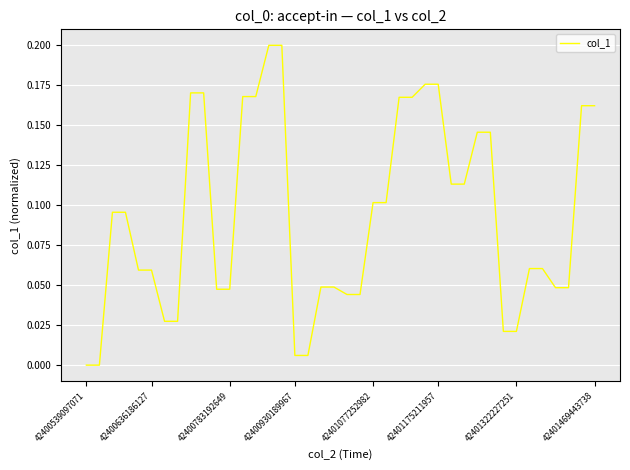

How many lines are shown in the chart?

1